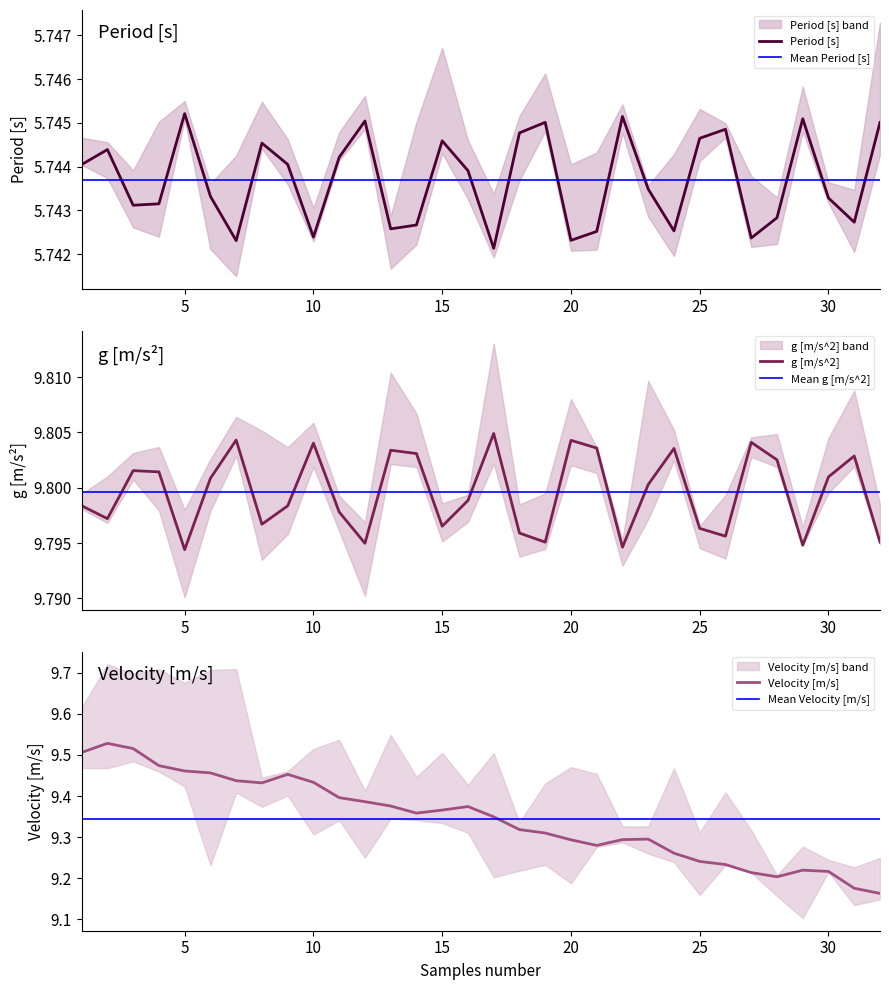

Where is the first local maximum for g [m/s^2]?

3